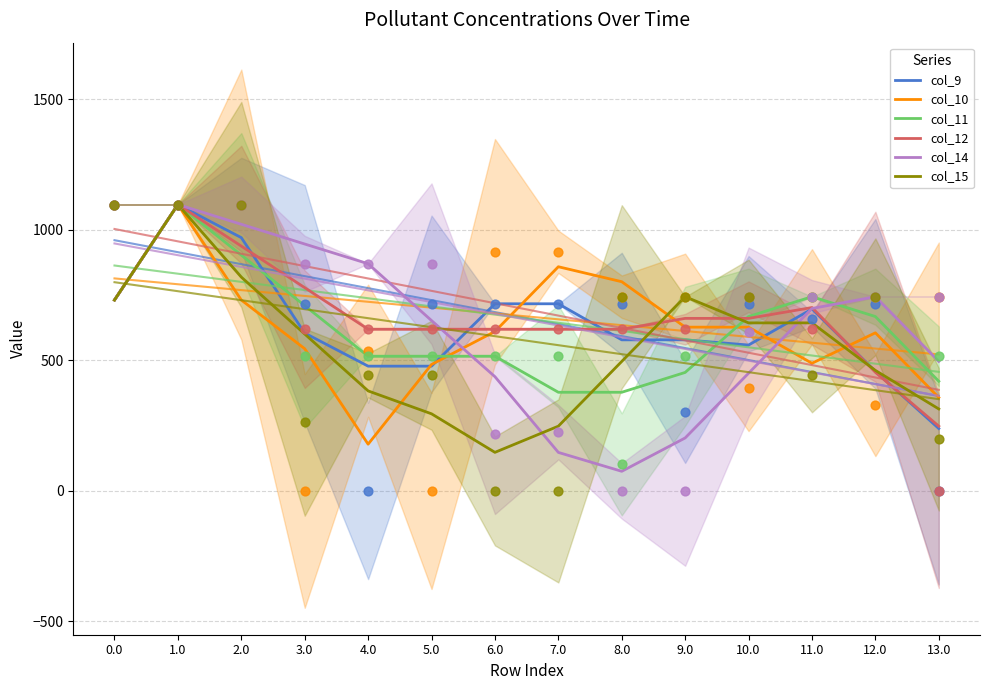

Which series reaches the maximum Y coordinate?

col_9